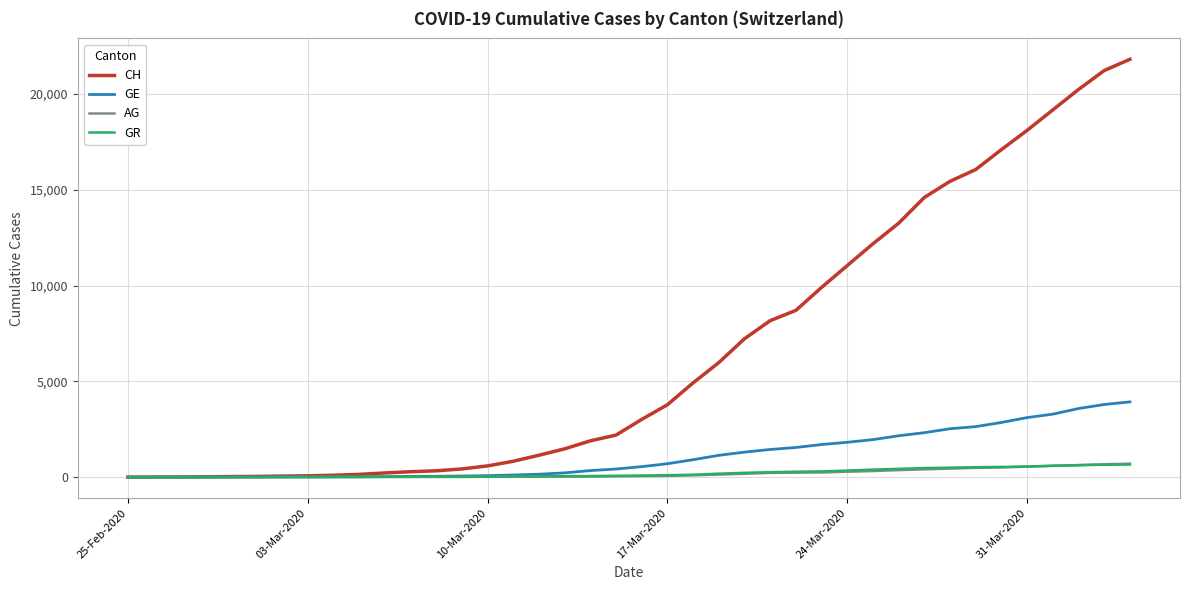

What is the highest value of the CH series?

21813